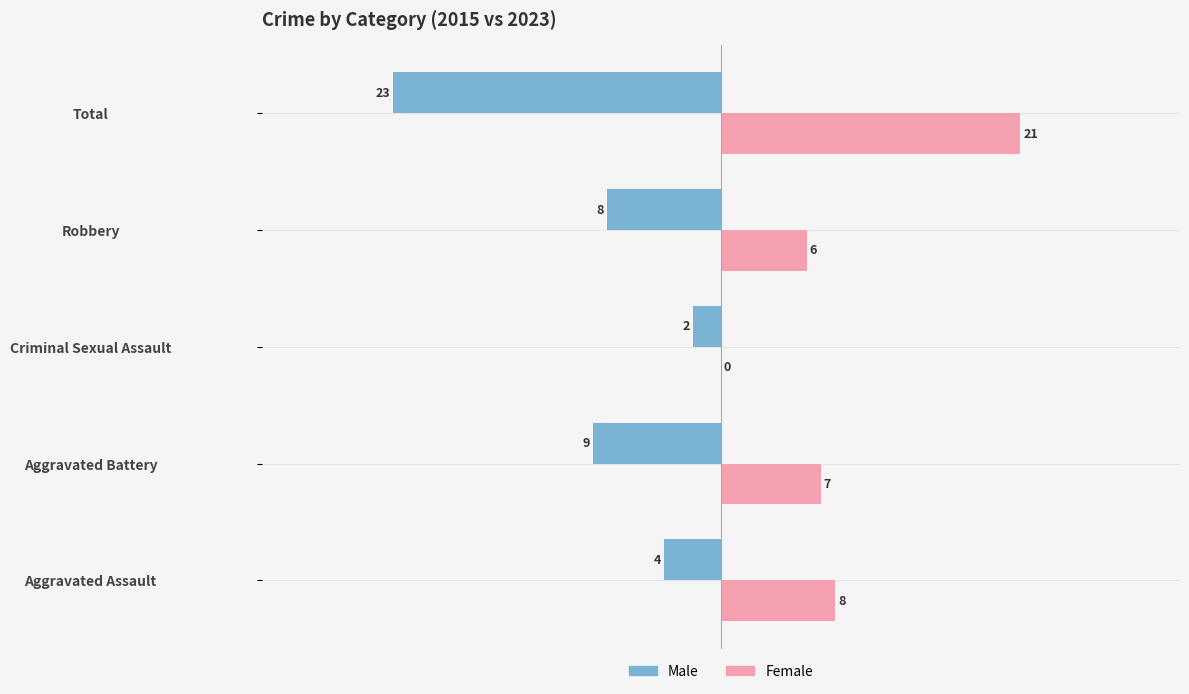

Which series changed the most between Aggravated Assault and Robbery?

Male